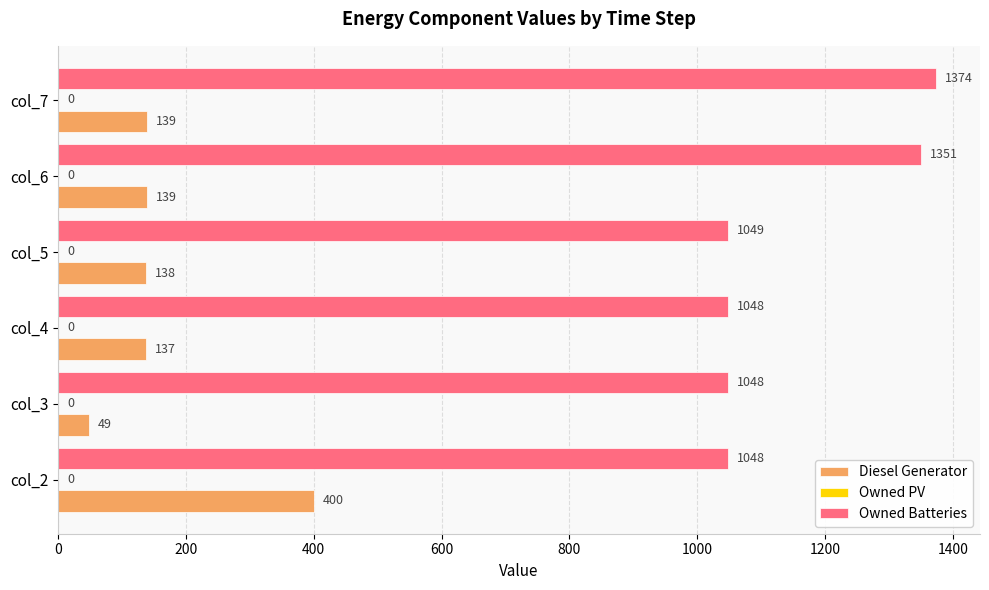

True or false: Diesel Generator has a value of 77 at col_5.

False